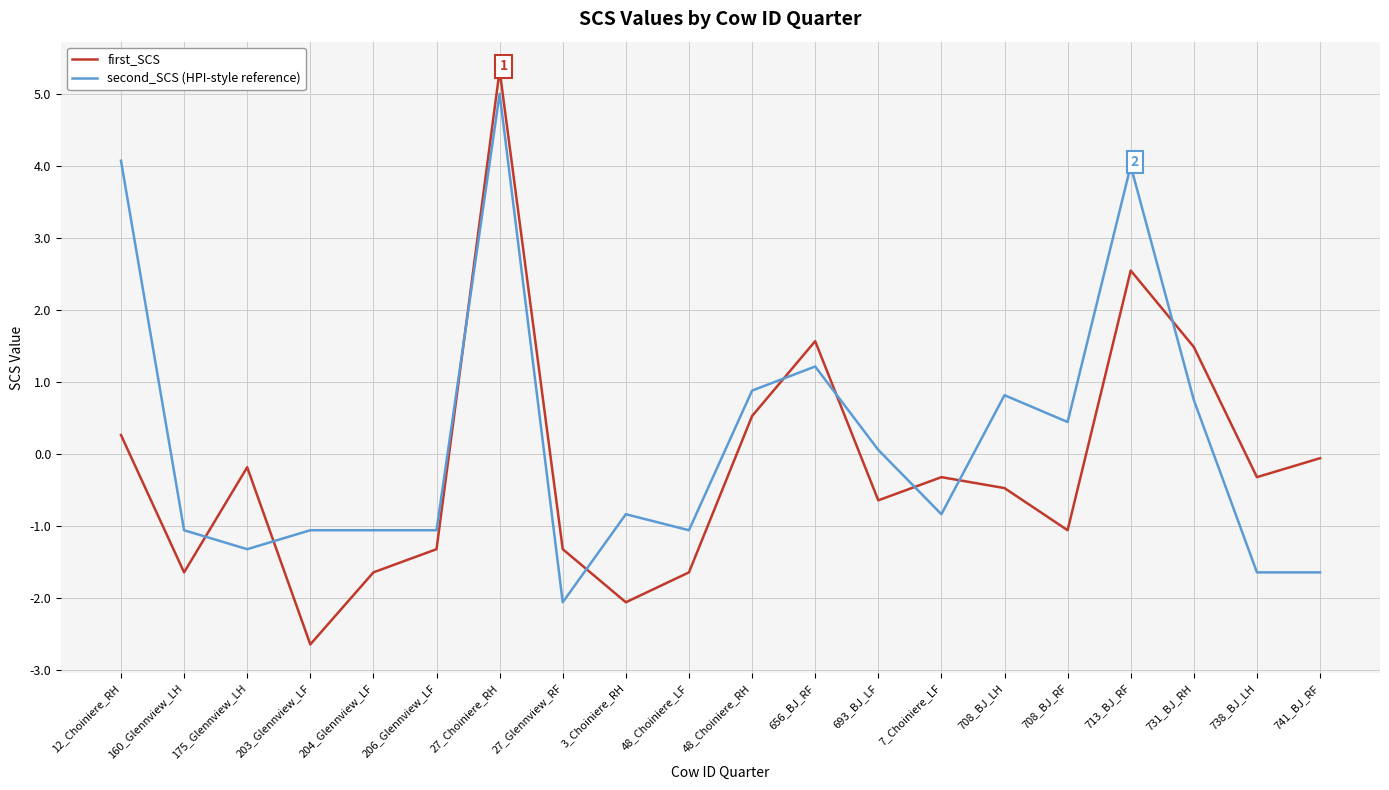

Between 12_Choiniere_RH and 203_Glennview_LF, which series saw the biggest shift?

second_SCS (HPI-style reference)